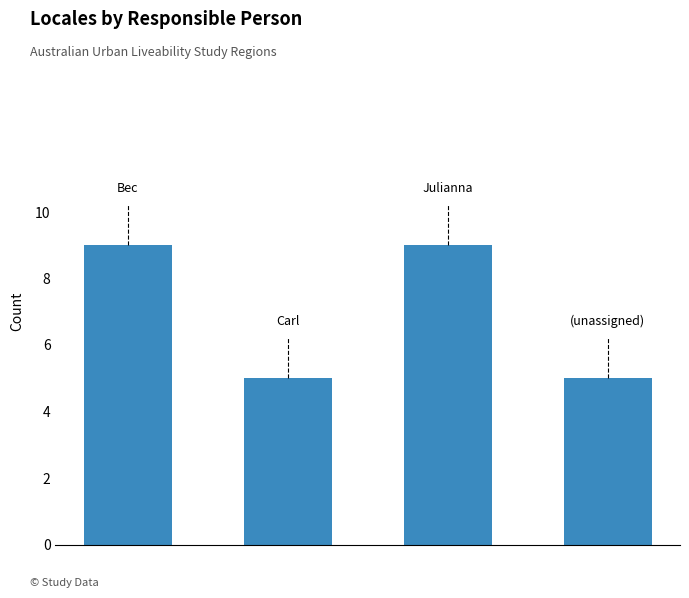

Does the chart contain stacked bars?

No